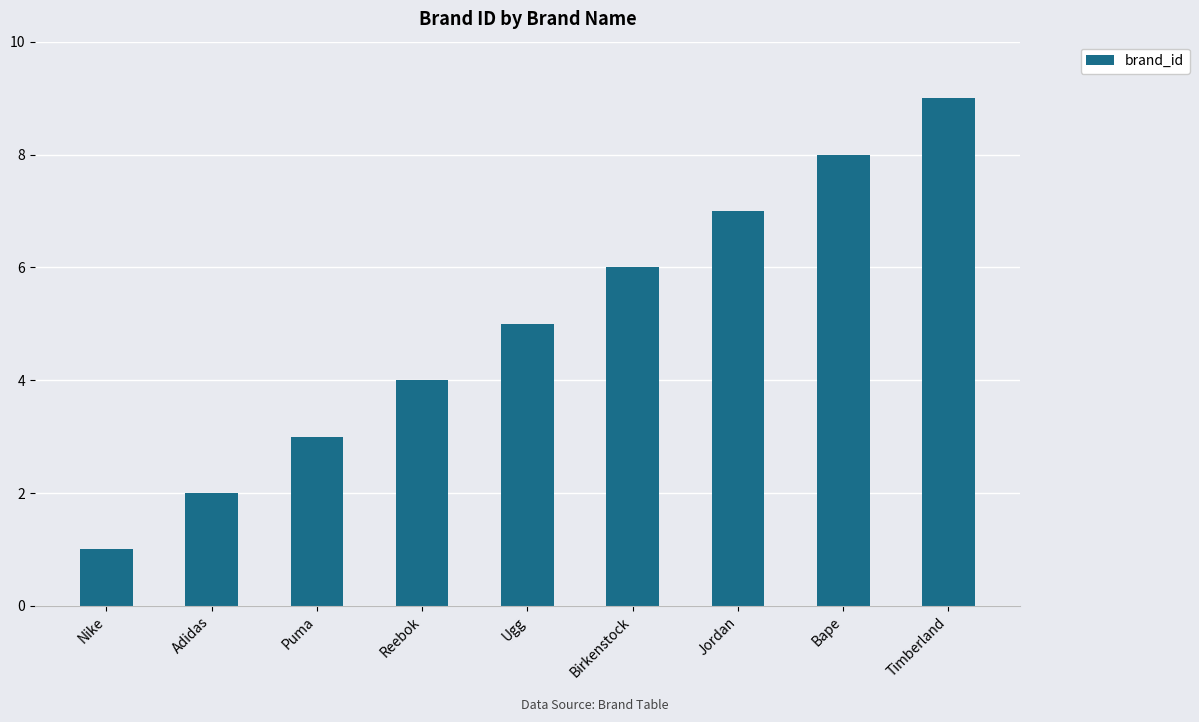

Reading right to left, what are all the values shown in this chart?

Timberland=9	Bape=8	Jordan=7	Birkenstock=6	Ugg=5	Reebok=4	Puma=3	Adidas=2	Nike=1